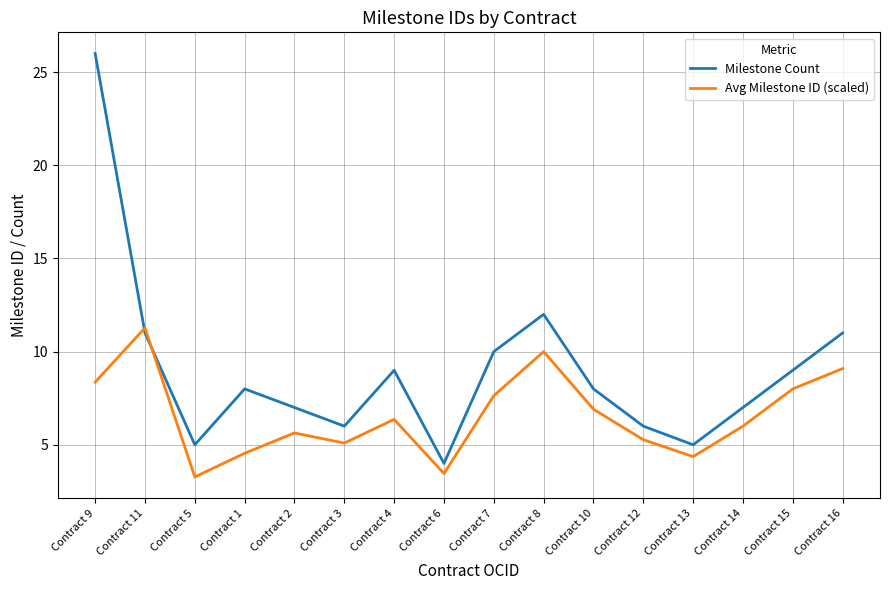

At which category is the sum across all series the highest?

Contract 9